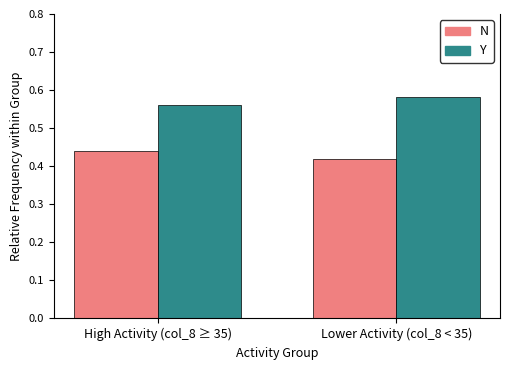

Which label corresponds to the smallest value in the chart?

Lower Activity (col_8 < 35)